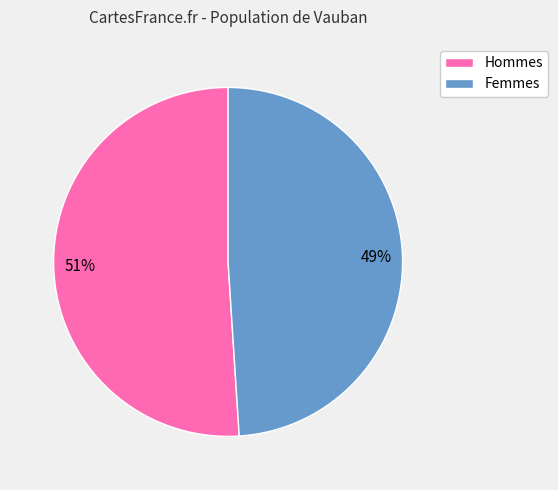

To the nearest percent, what is the difference between the largest and smallest slice percentages?

2%